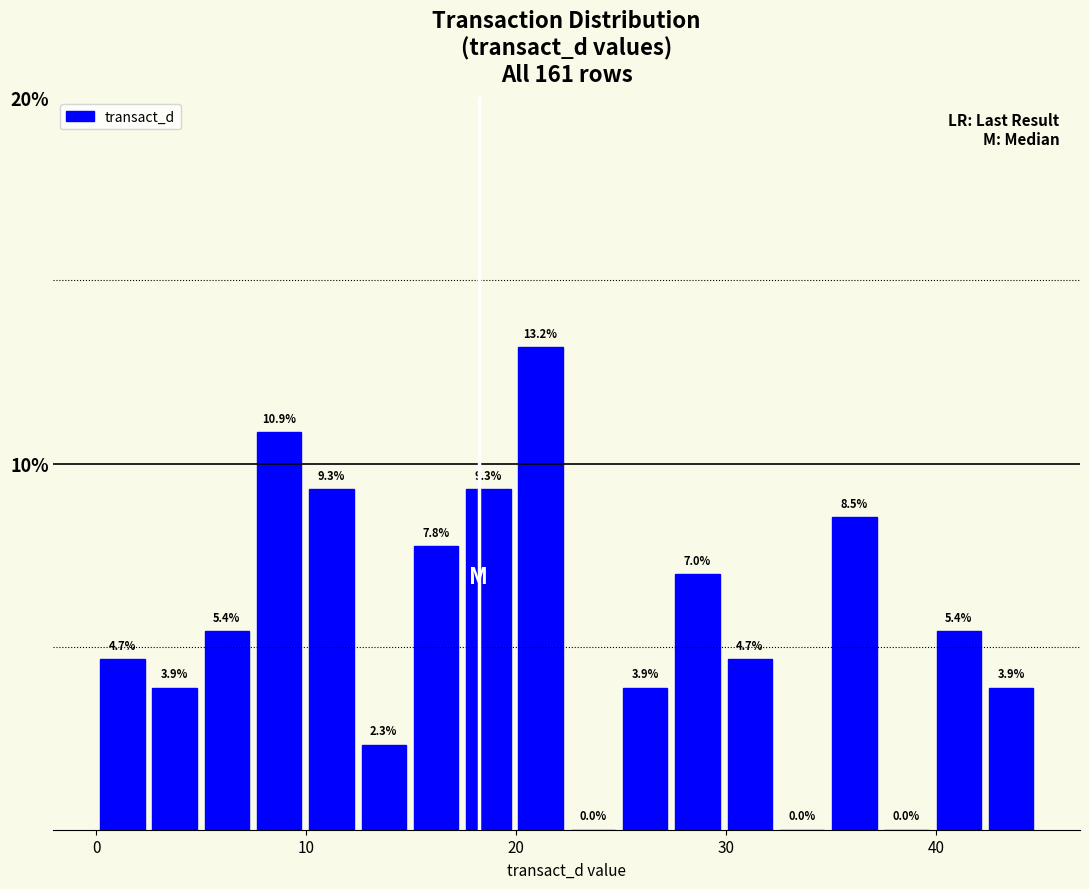

Around what value on the x-axis is the tallest bar? Give the approximate position of its centre, as read against the axis.

21